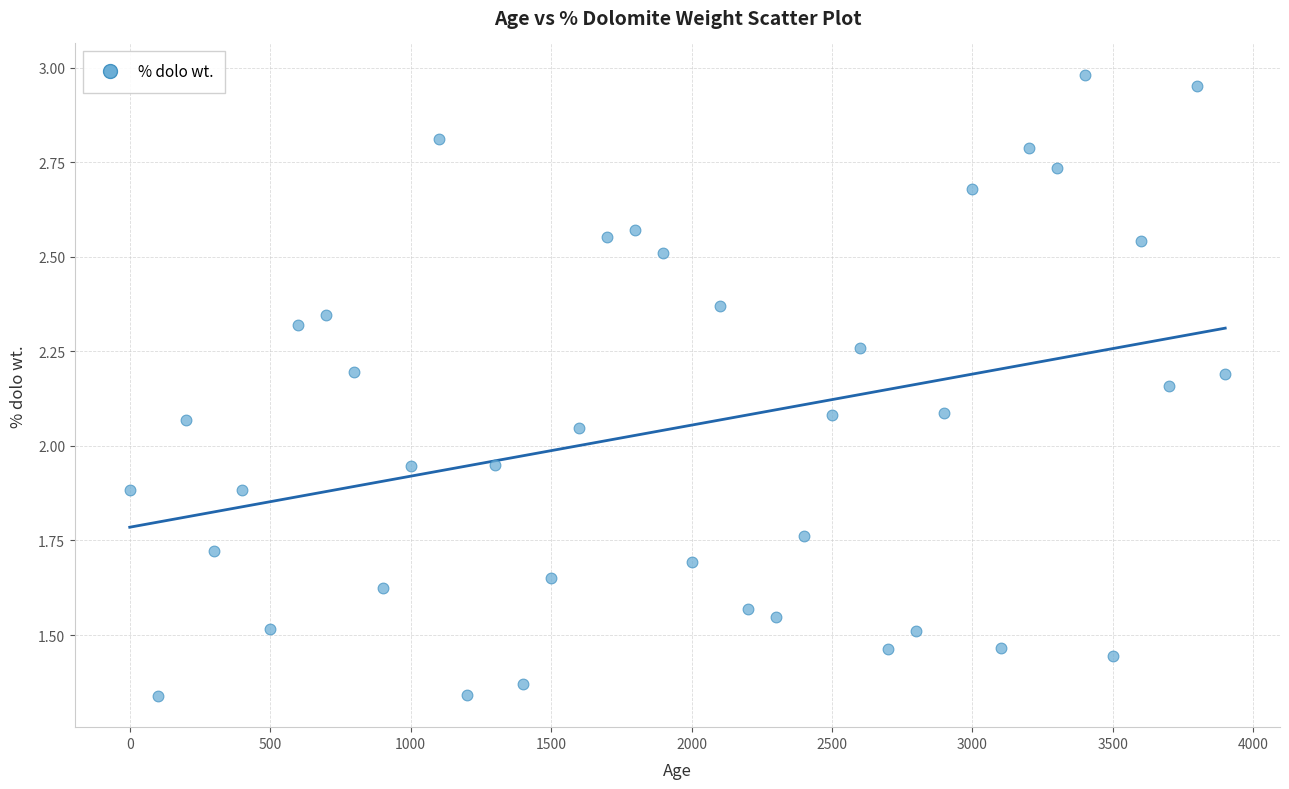

What is the range of X values (max minus min)?

3900.0